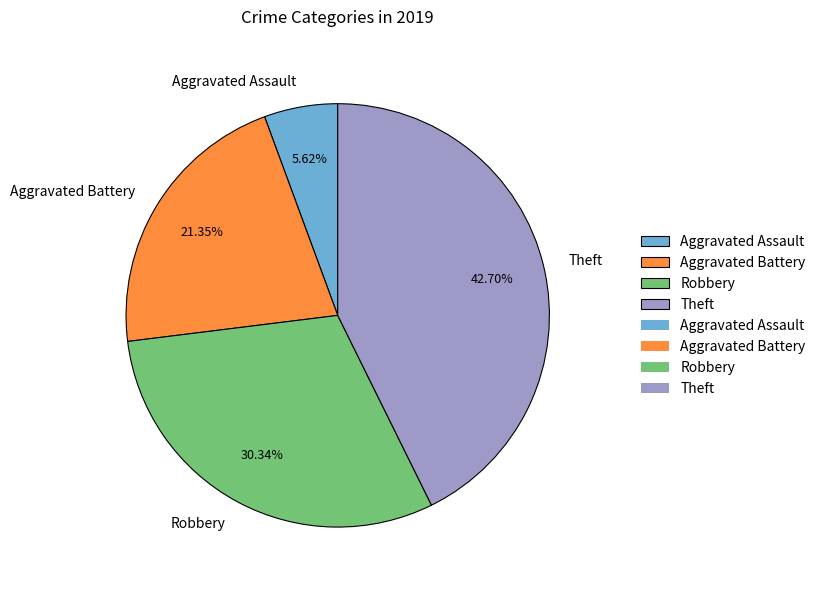

Count the number of slices in the pie.

4